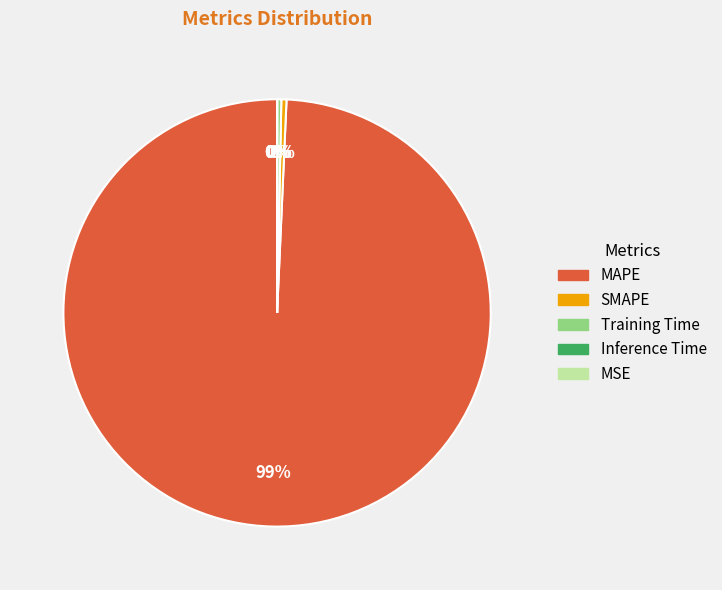

Is it true that Training Time is 0% of the pie?

True